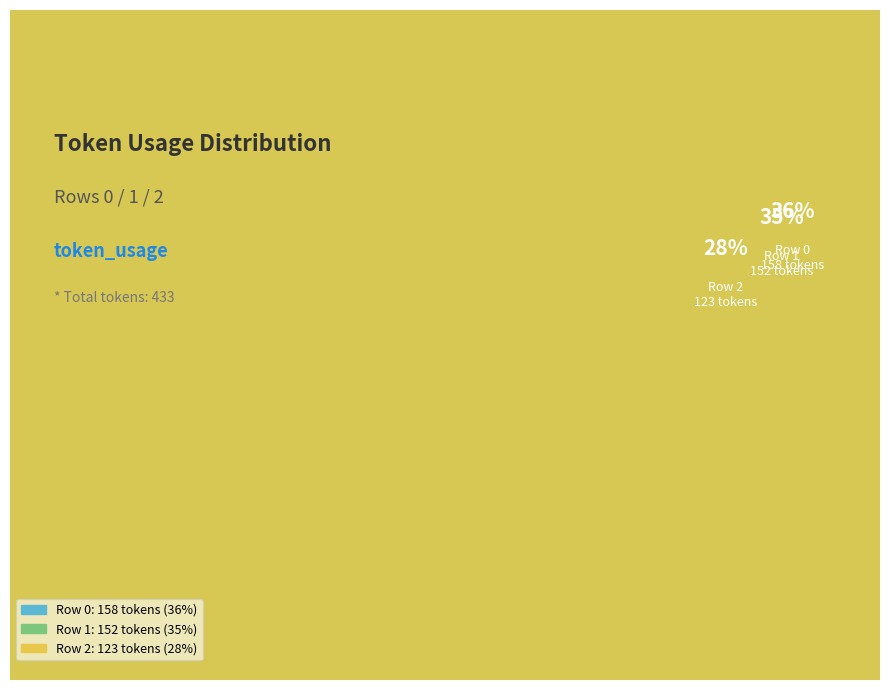

How much of the chart is everything except 2?

71.6%